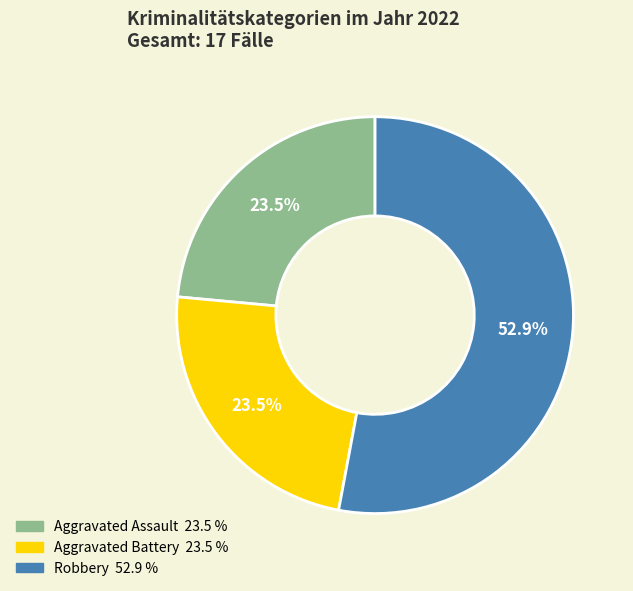

Is there a majority slice in this chart?

Yes